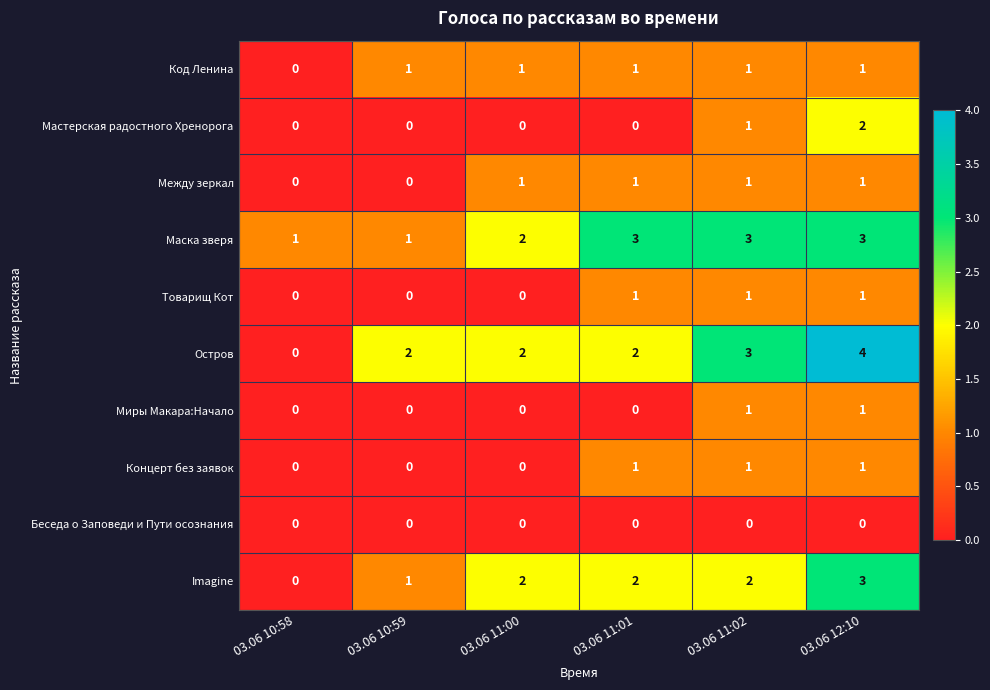

Which series has the widest spread of values?

Остров